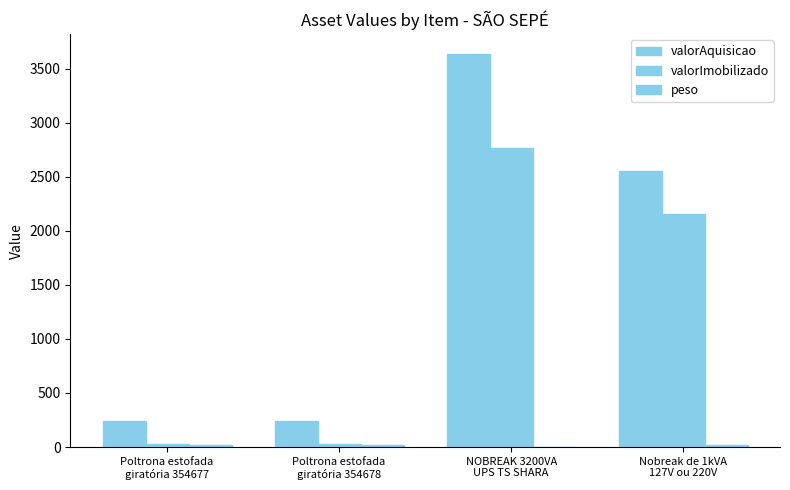

What is the total value across all series at Poltrona estofada
giratória 354677?

281.2